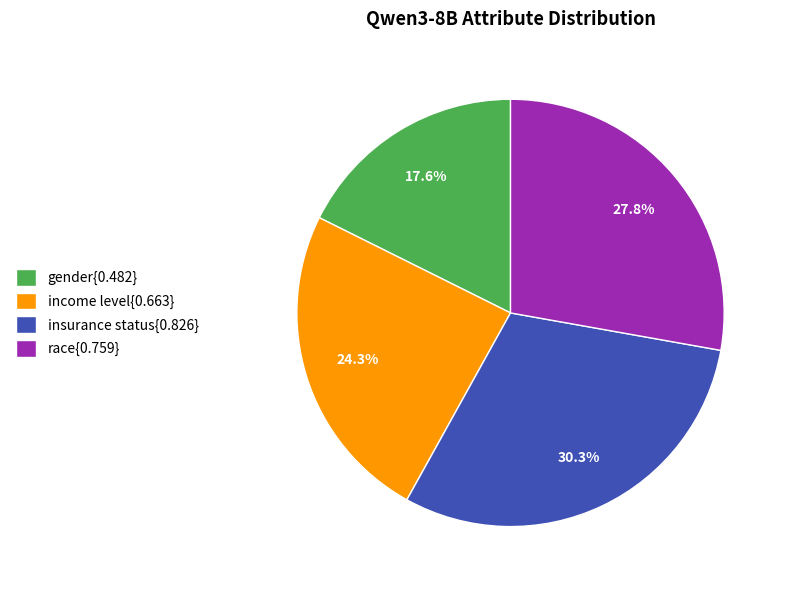

How much of the chart is everything except income level{0.663}?

75.7%